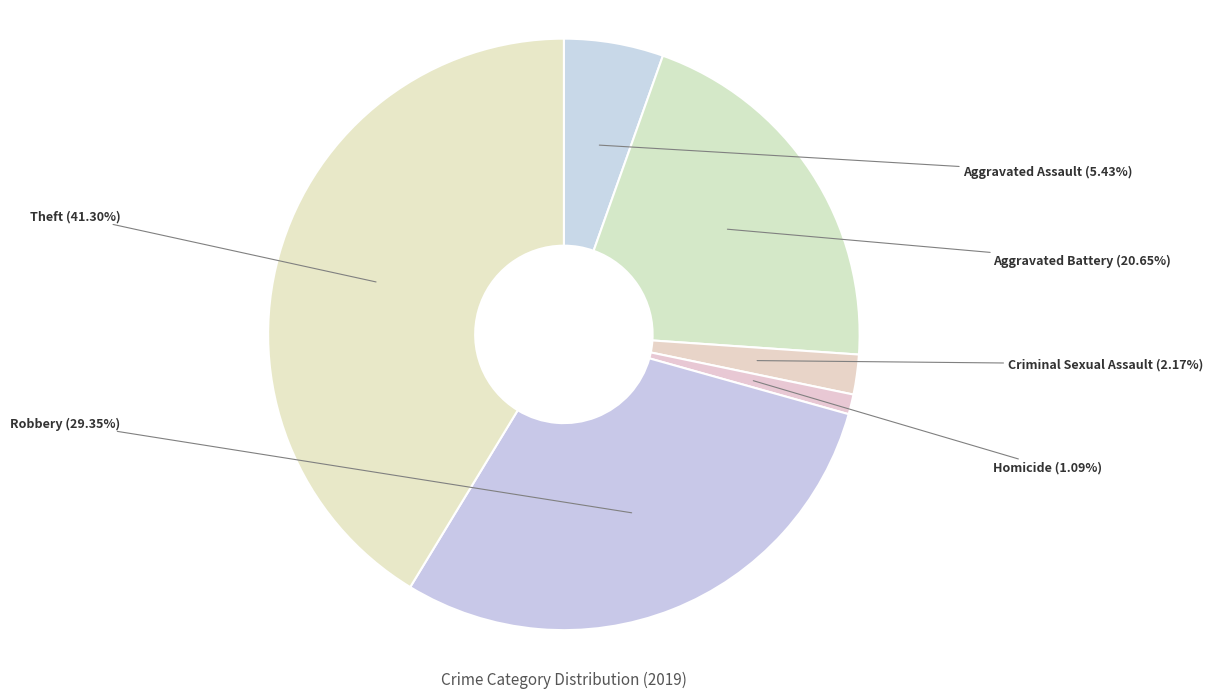

Does Homicide account for over 50% of the chart?

No